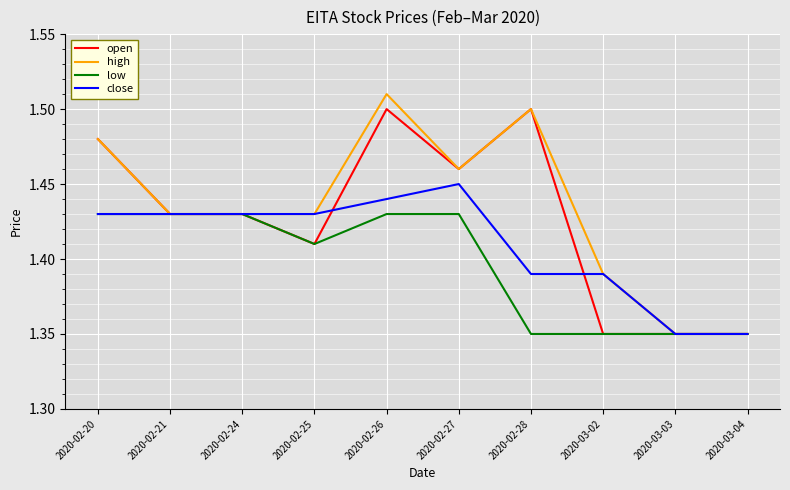

Count the number of categories in the chart.

10